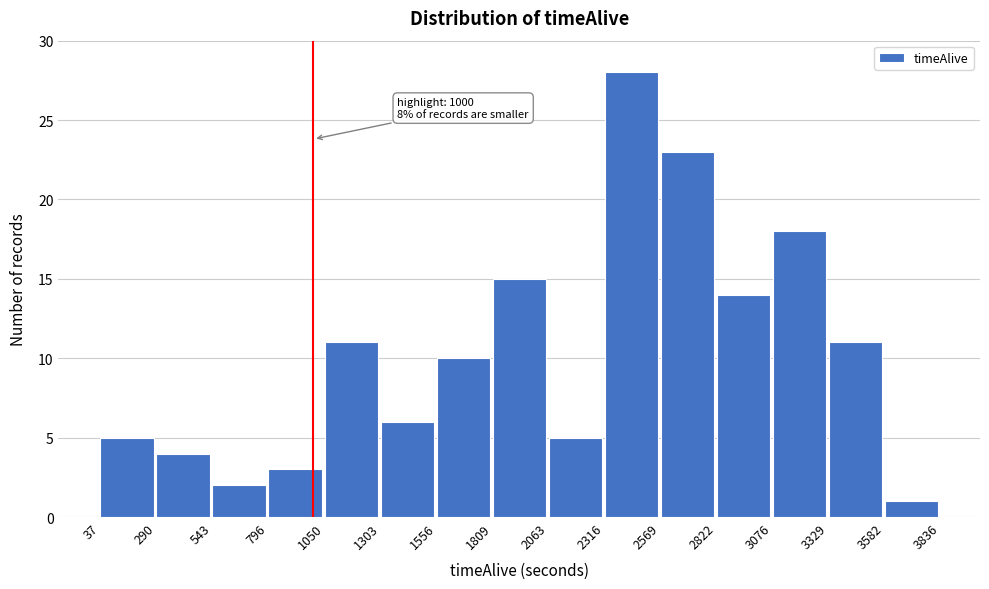

Over which range of the x-axis is the bar tallest?

2316 to 2569